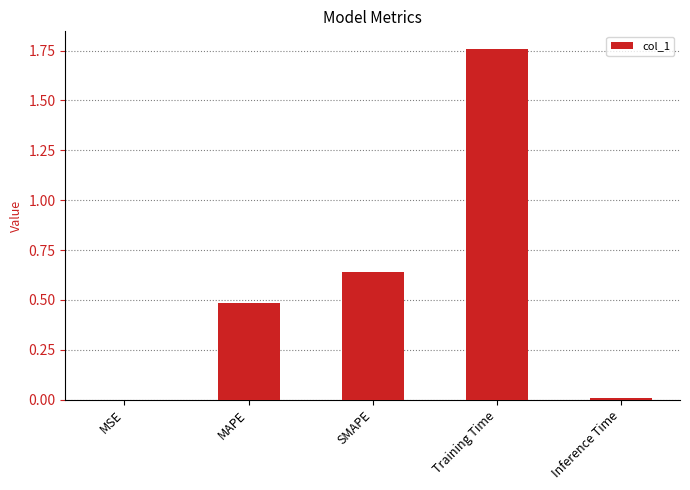

Which category has the highest value across all series?

Training Time